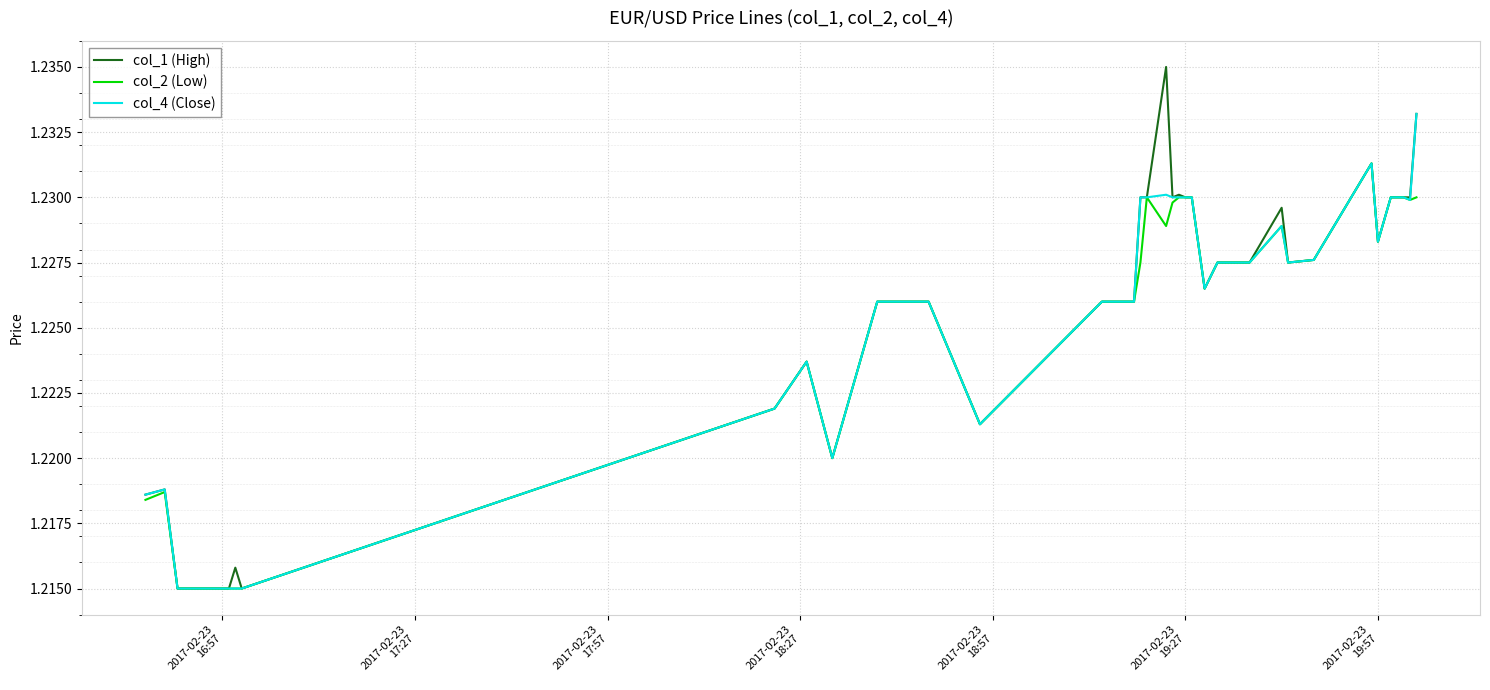

Which series has the widest spread of values?

col_1 (High)